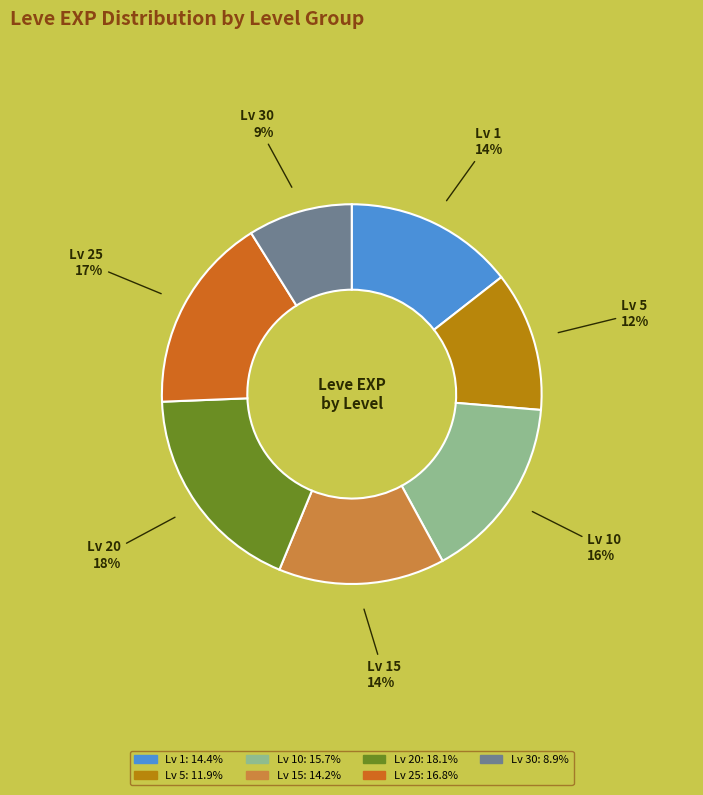

What is the smallest slice in the pie chart?

Lv 30